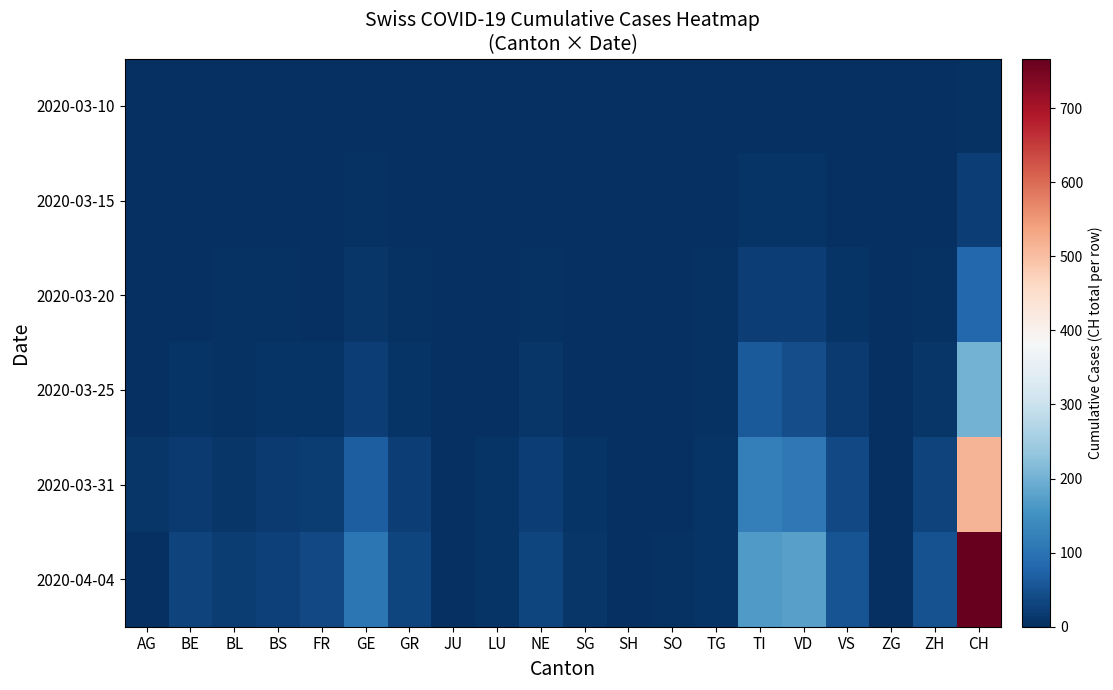

Count the number of data series in this chart.

6